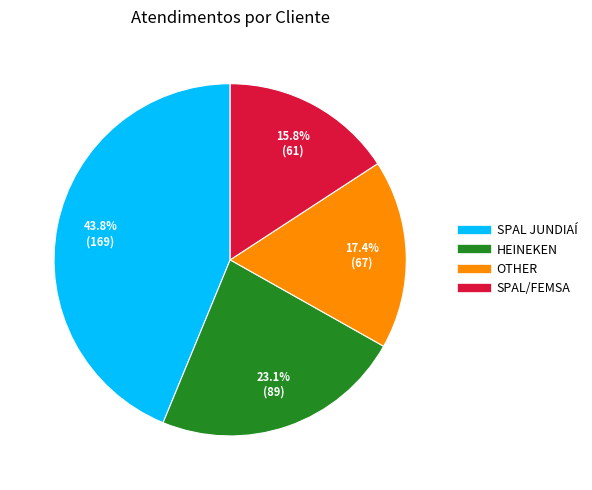

What is the largest slice in the pie chart?

SPAL JUNDIAÍ